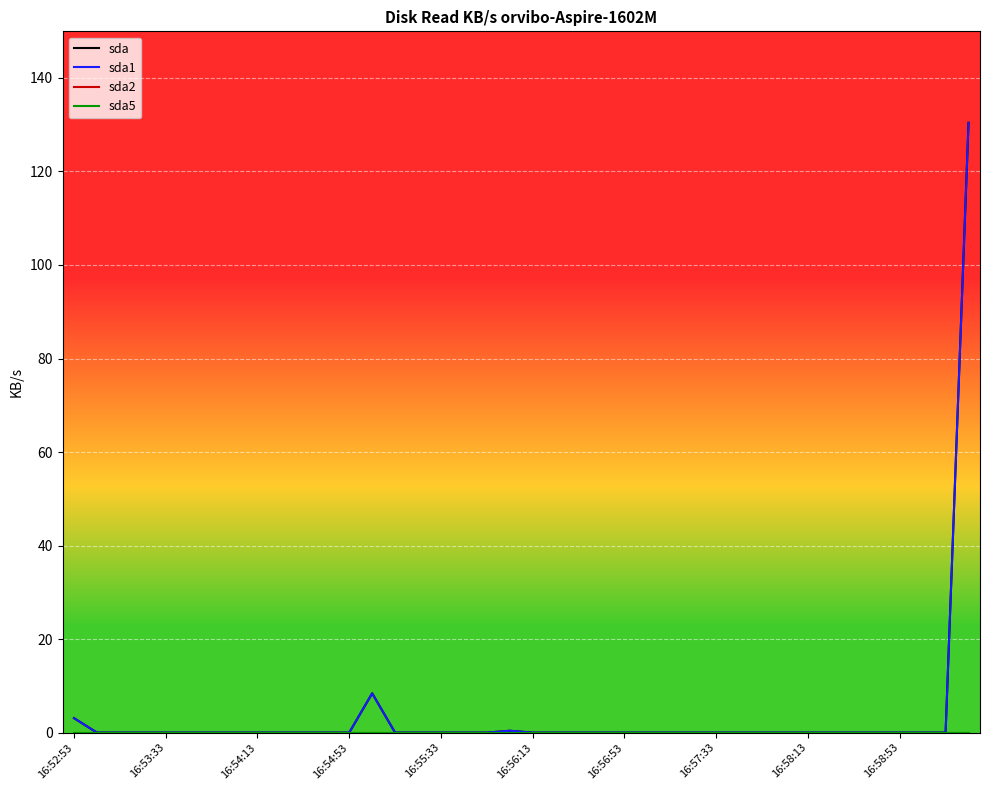

True or false: sda1 and sda5 cross at least once.

False